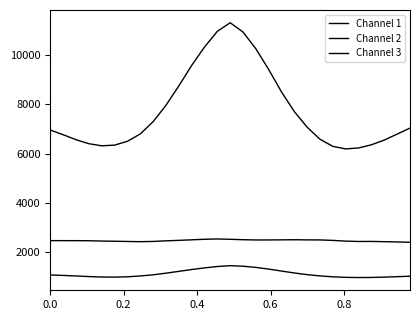

How many lines are shown in the chart?

3